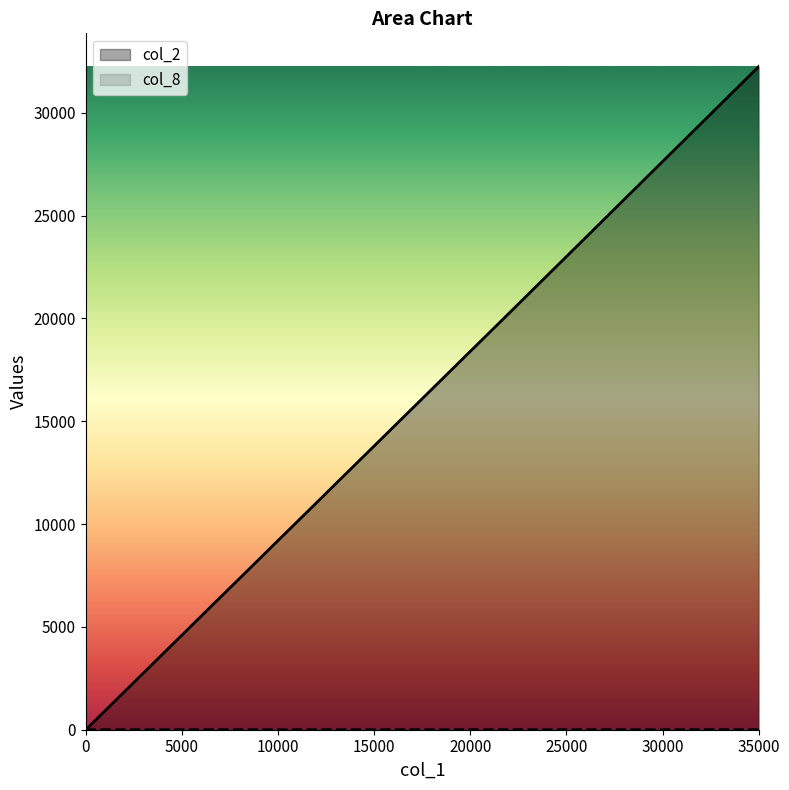

At which category is the sum across all series the highest?

35000